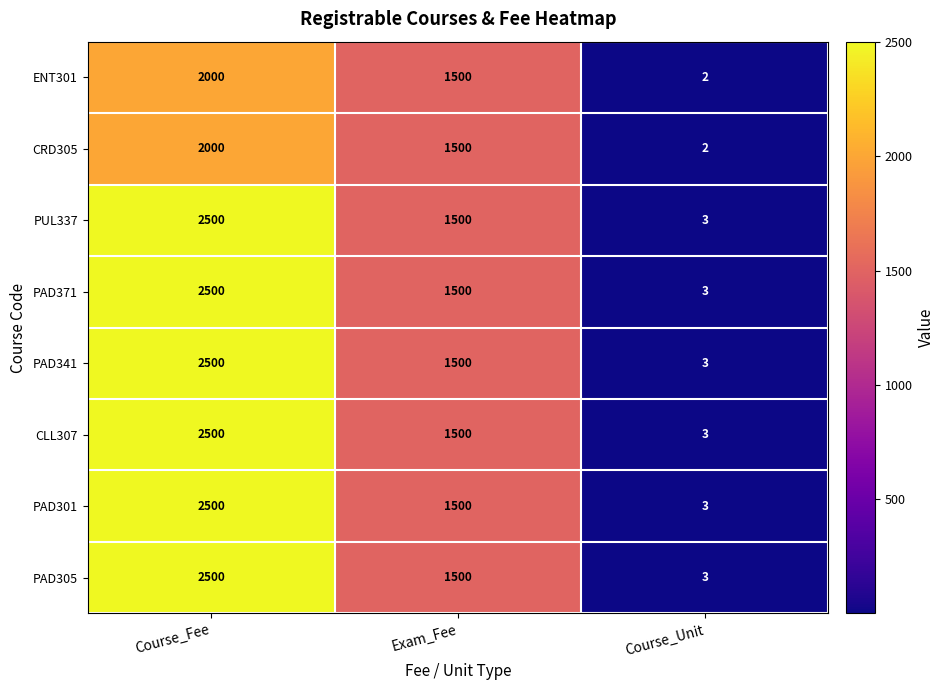

At how many categories does at least one series exceed 1001?

2